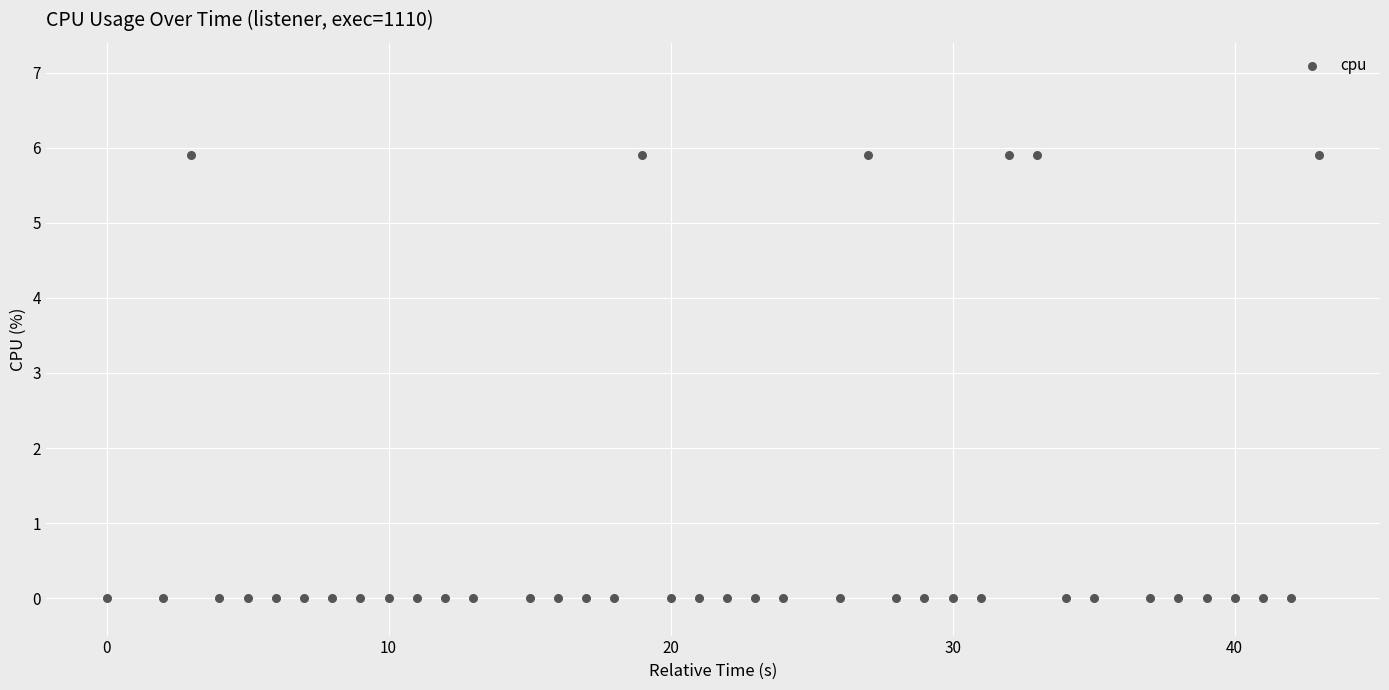

What is the range of X values (max minus min)?

43.0